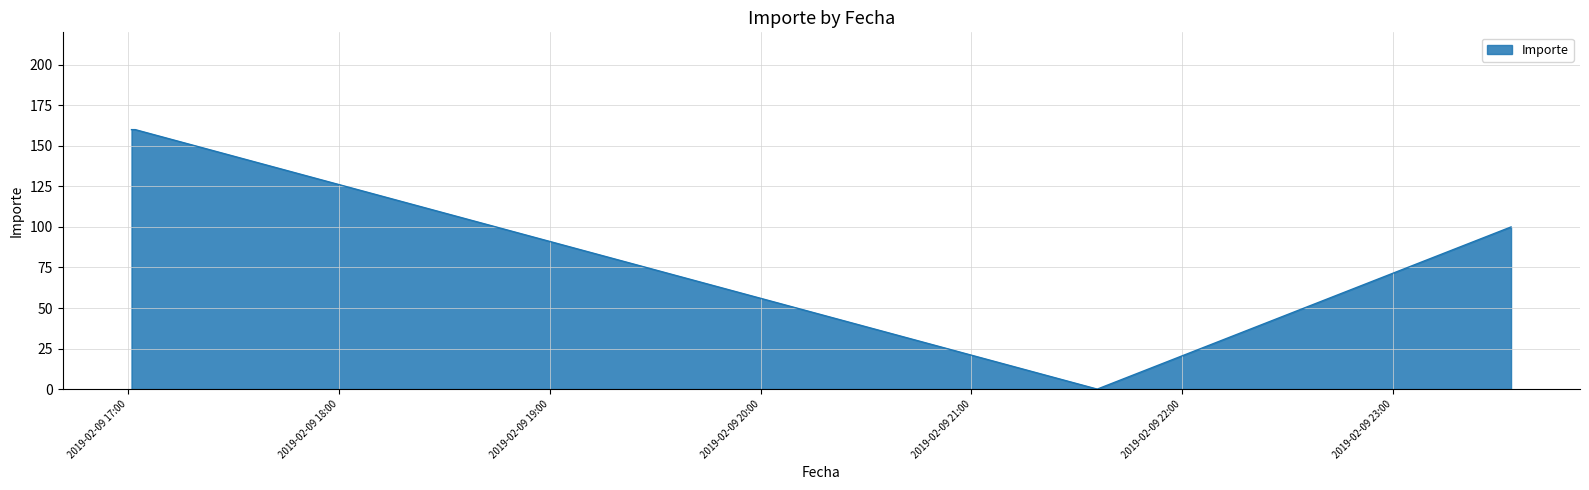

Reading left to right, what are all the values shown in this chart?

160	160	0	100